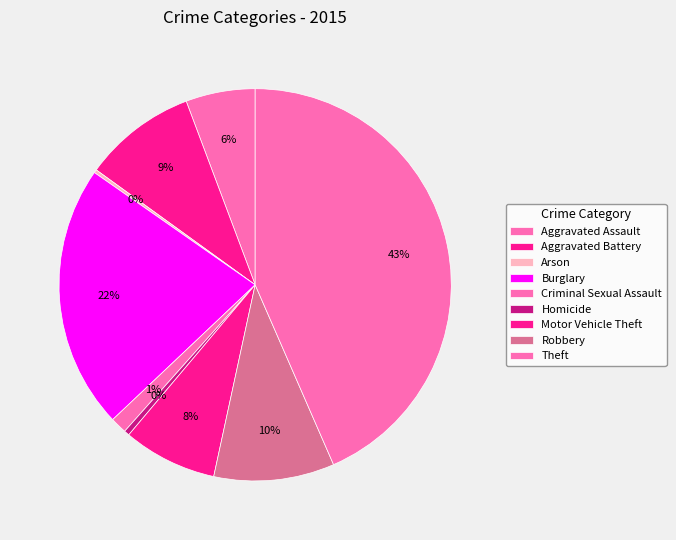

What percentage is the Burglary slice, to the nearest percent?

22%